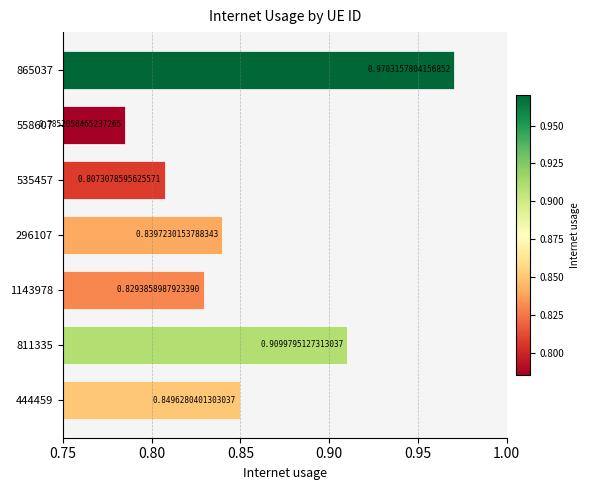

Which has a higher value, 1143978 or 444459?

444459